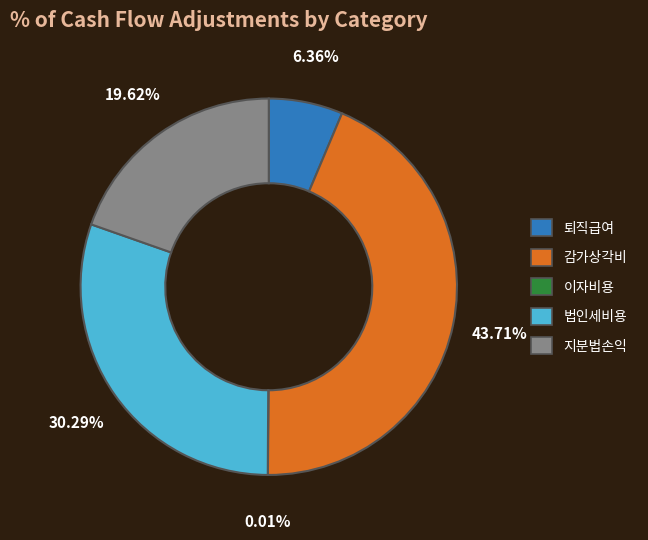

Is there any slice that represents more than half of the pie?

No